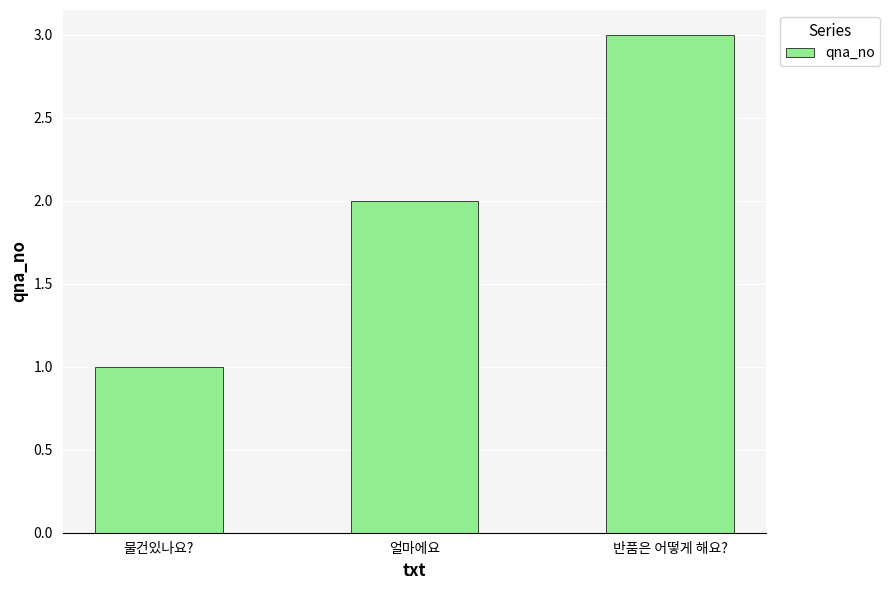

Reading right to left, list all the values displayed in this chart.

3	2	1